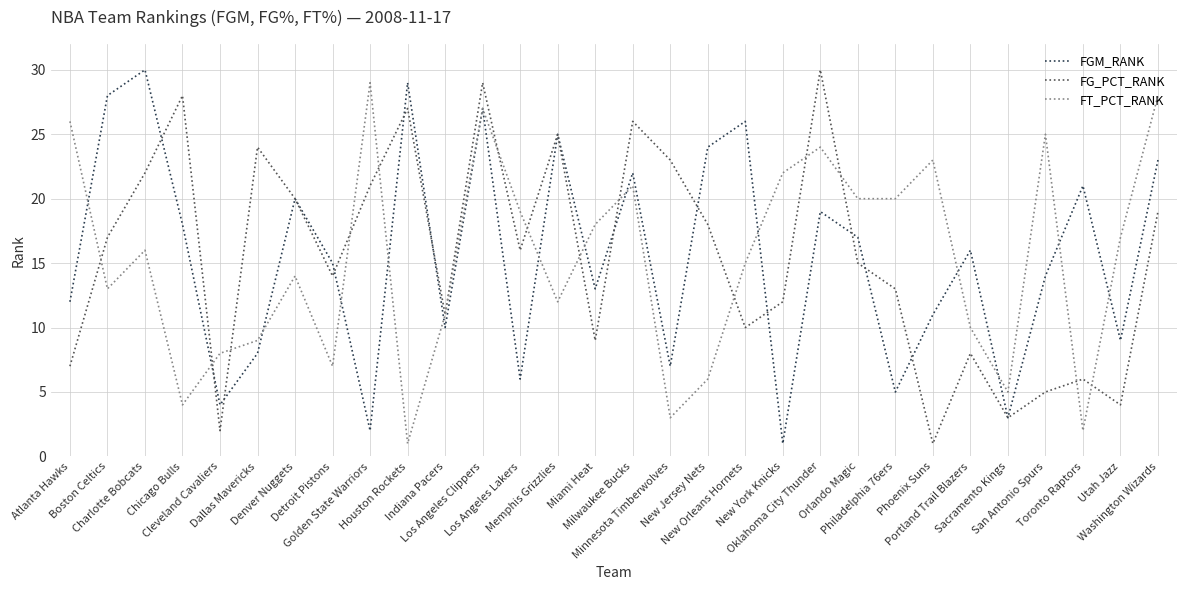

What is the difference between the FT_PCT_RANK values at Charlotte Bobcats and Milwaukee Bucks?

5